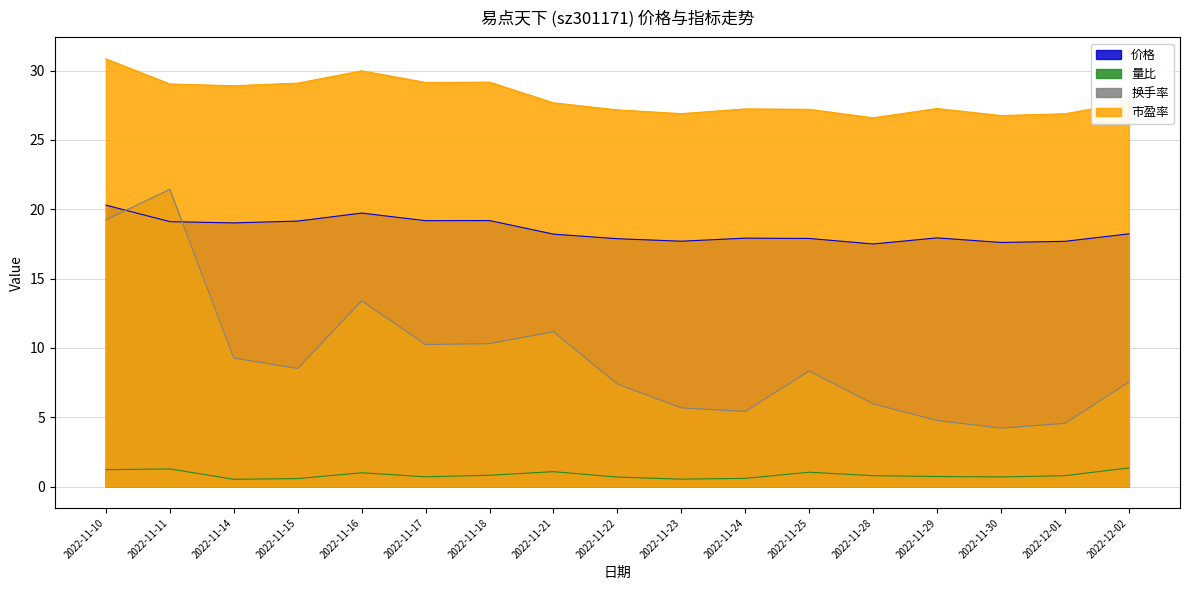

What is the label of the 14th point from the right?

2022-11-15